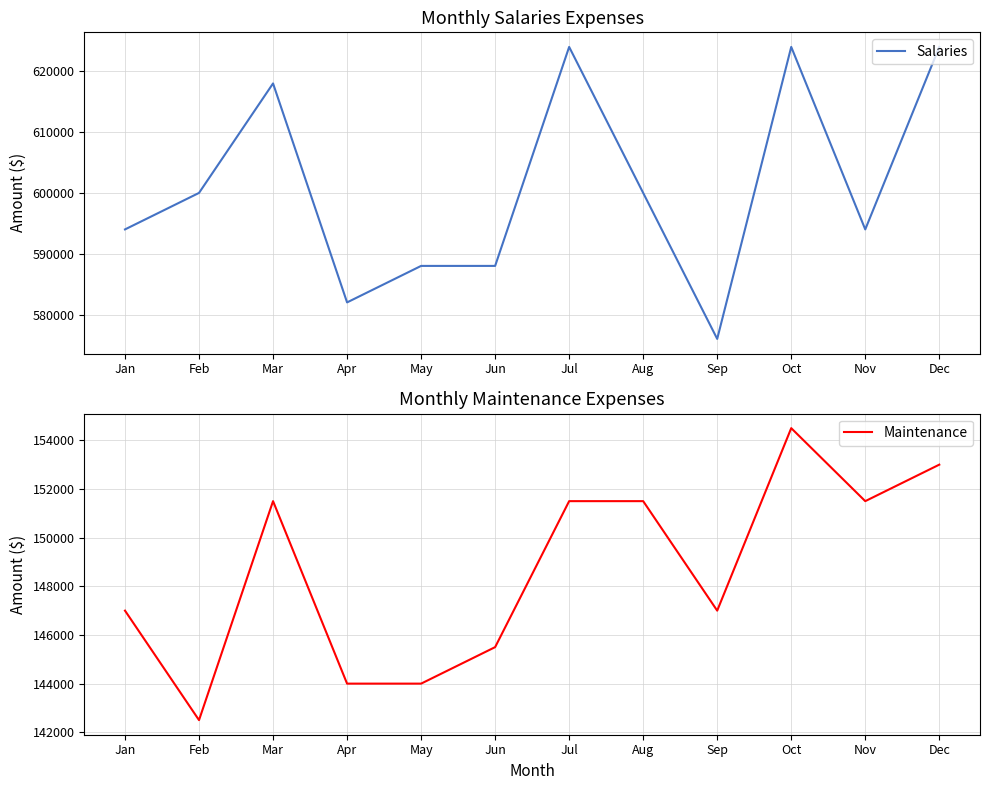

Which series changed the most between Mar and Nov?

Salaries